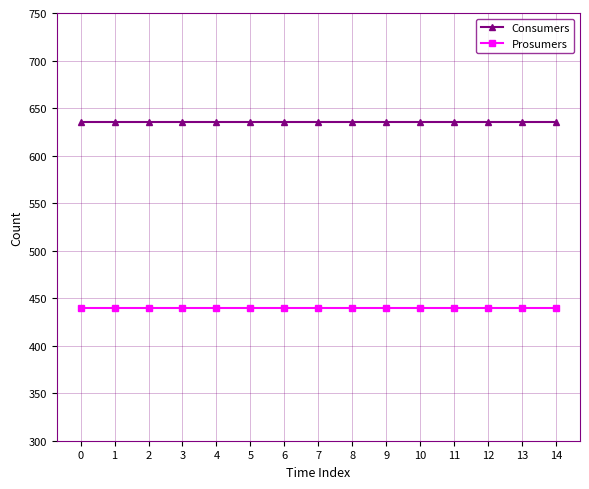

True or false: Prosumers and Consumers intersect in this chart.

False